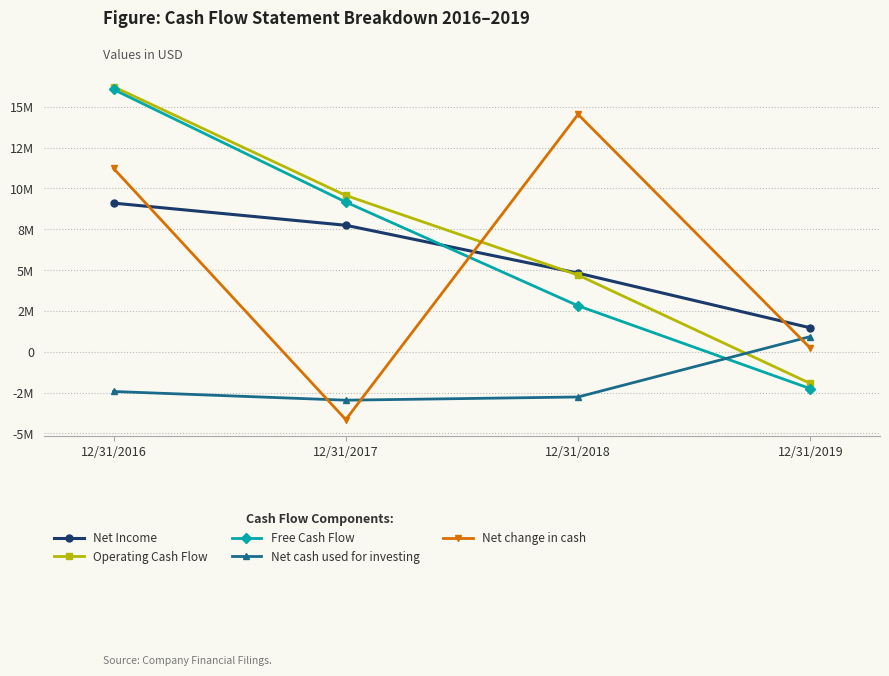

Which series has the widest spread of values?

Net change in cash